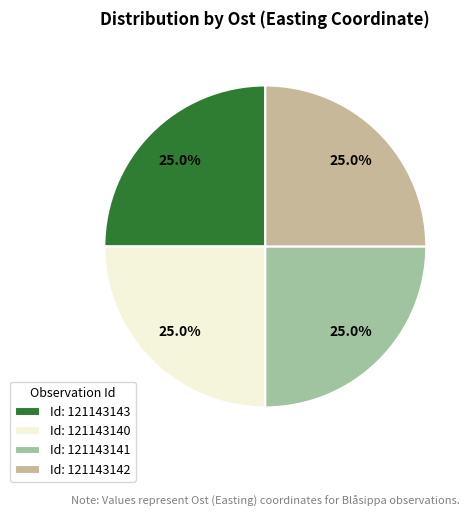

Approximately how many times larger is the value at Id: 121143142 compared to Id: 121143140?

1.0